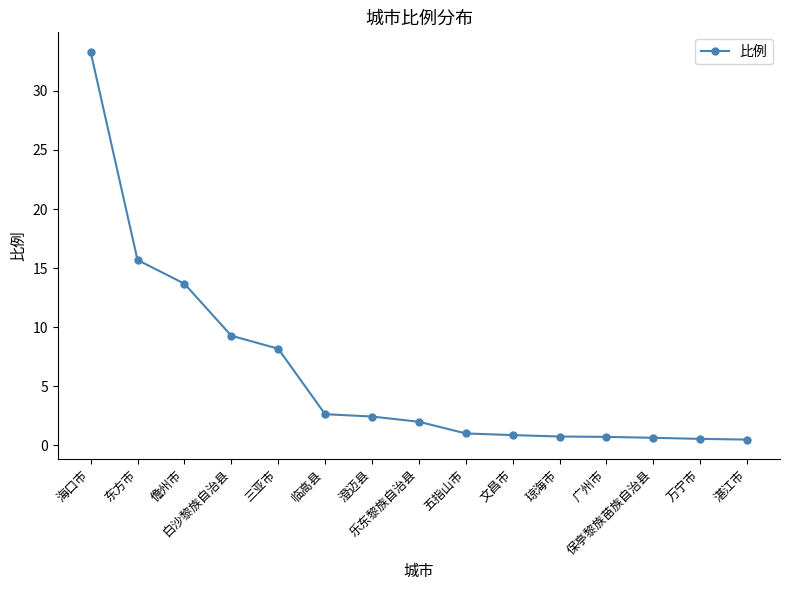

Where does the data first go above 2?

海口市